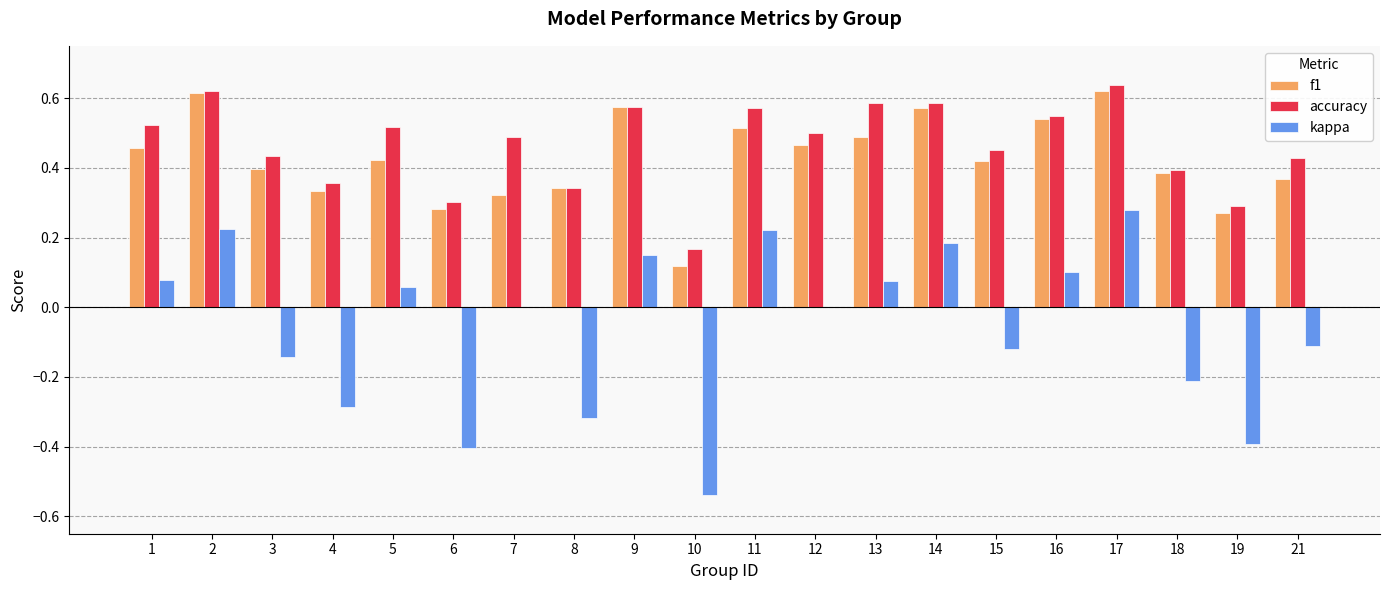

What is the sum of the accuracy values at 17 and 8?

1.0